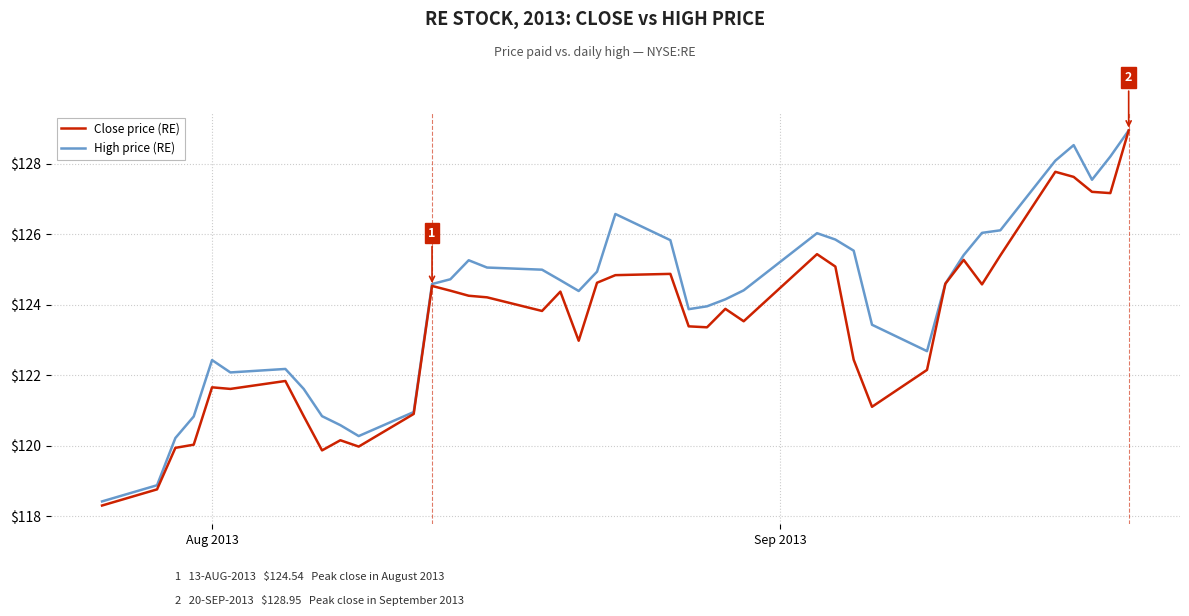

What is the lowest value of the Close price (RE) series?

118.3